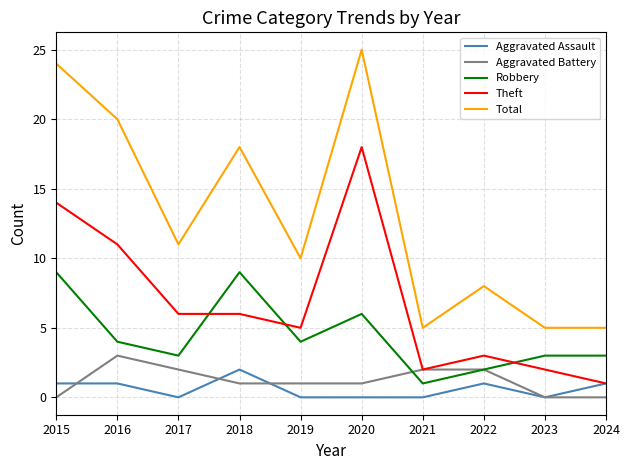

True or false: Theft and Total intersect in this chart.

False